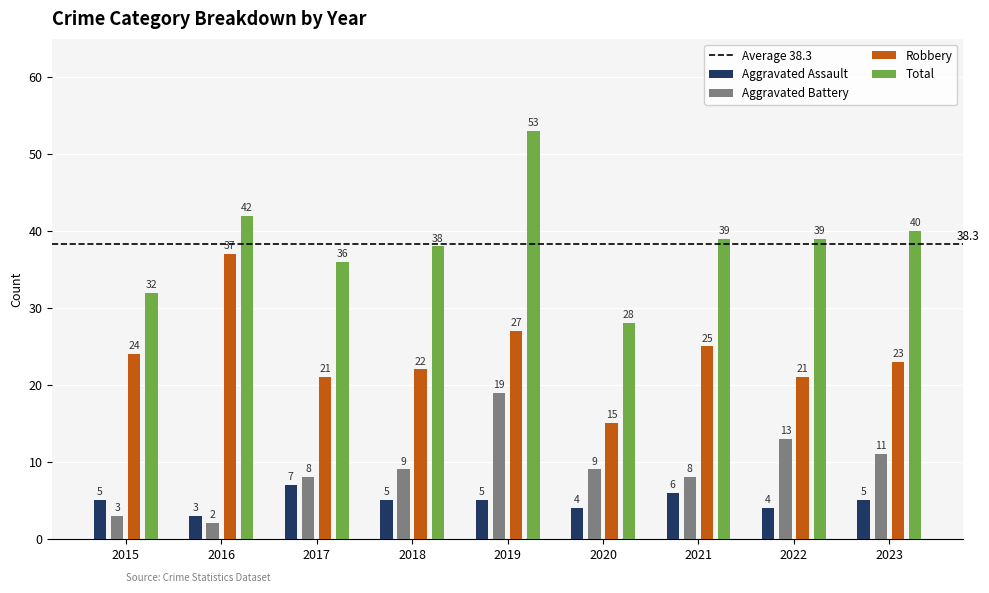

What is the value of the Aggravated Battery bar at the 6th from the left?

9